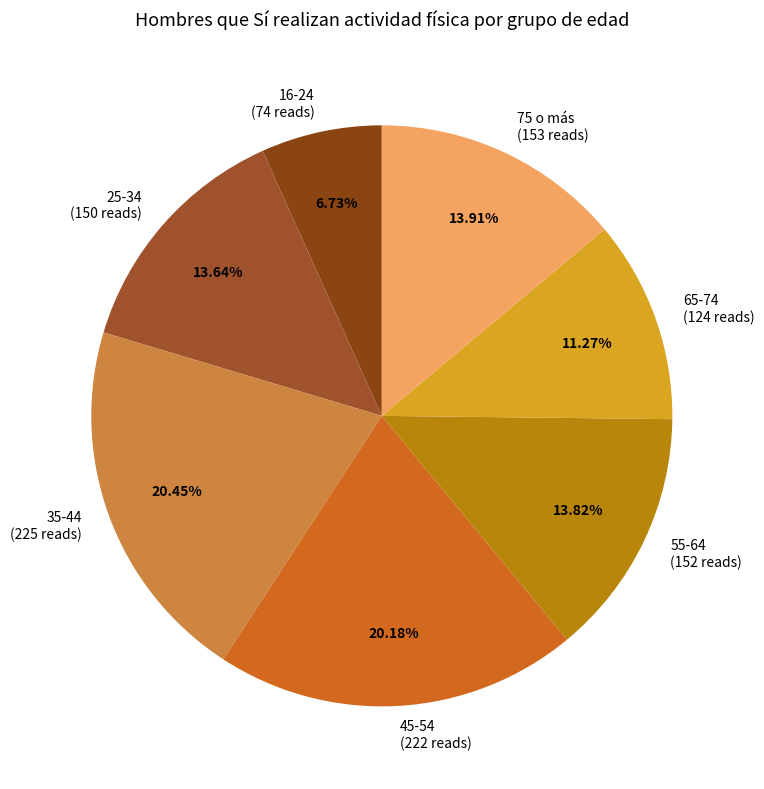

Approximately how many times larger is the value at 16-24 (74 reads) compared to 55-64 (152 reads)?

0.5